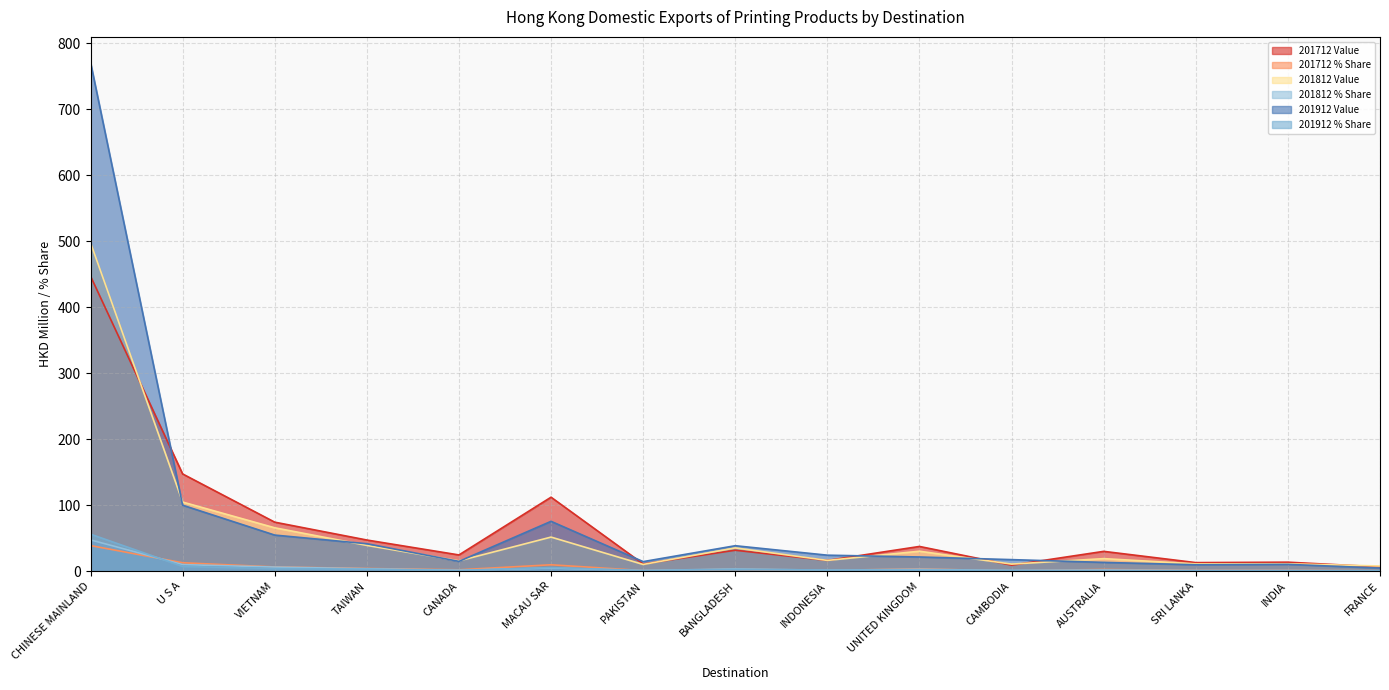

Which series ends up on top after the final intersection of 201712 % Share and 201912 % Share?

201712 % Share